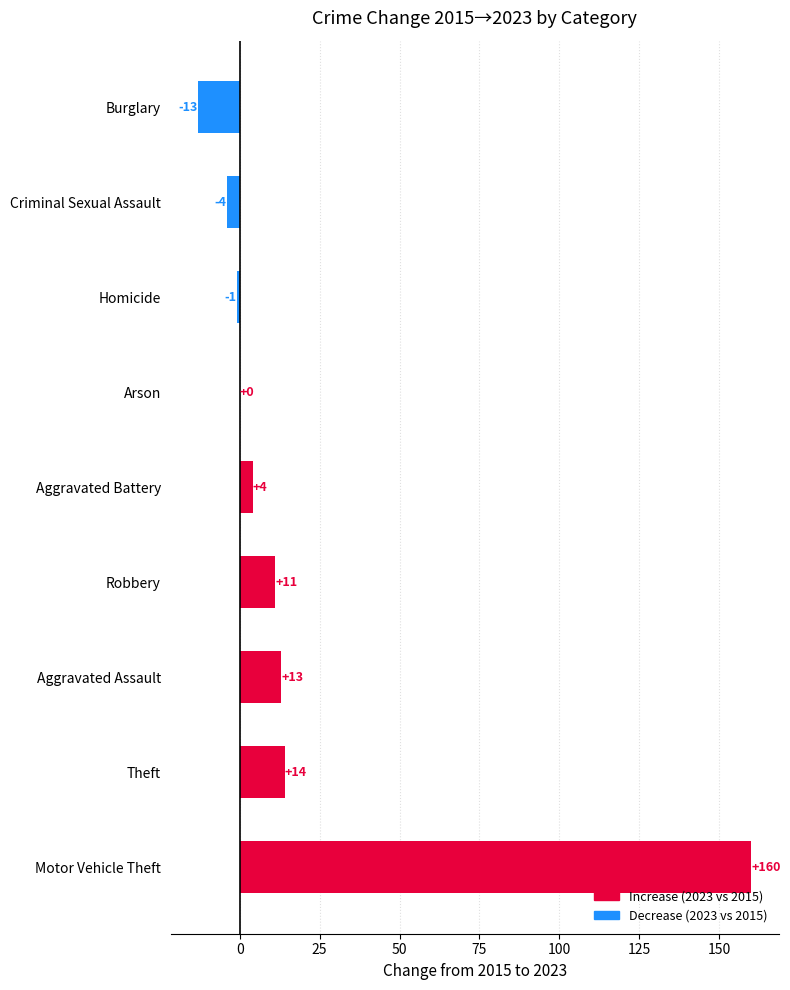

Which has a higher value, Criminal Sexual Assault or Motor Vehicle Theft?

Motor Vehicle Theft